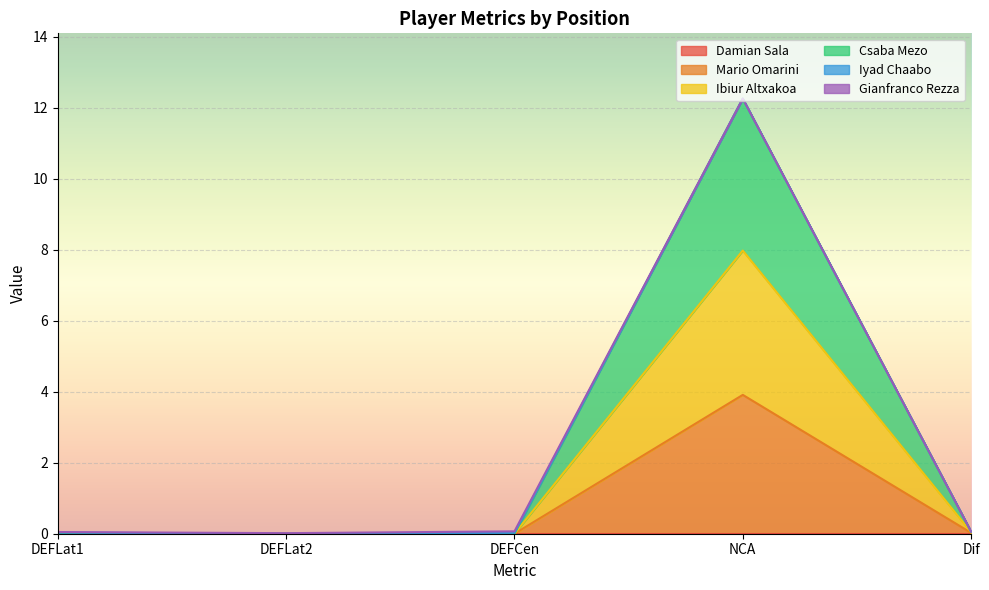

Between DEFLat2 and Dif, which series saw the biggest shift?

Ibiur Altxakoa